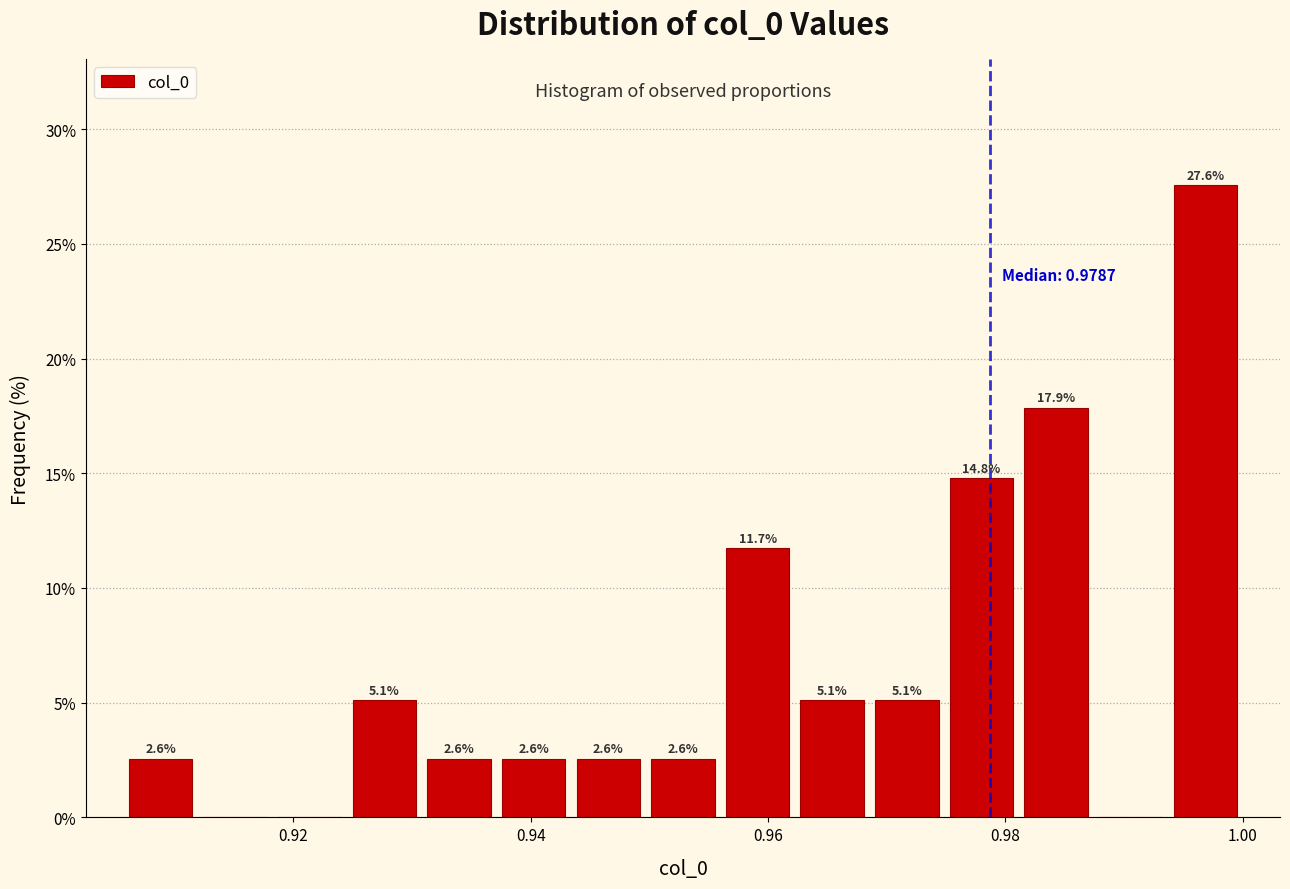

Read against the x-axis, roughly where is the centre of the tallest bar?

0.996